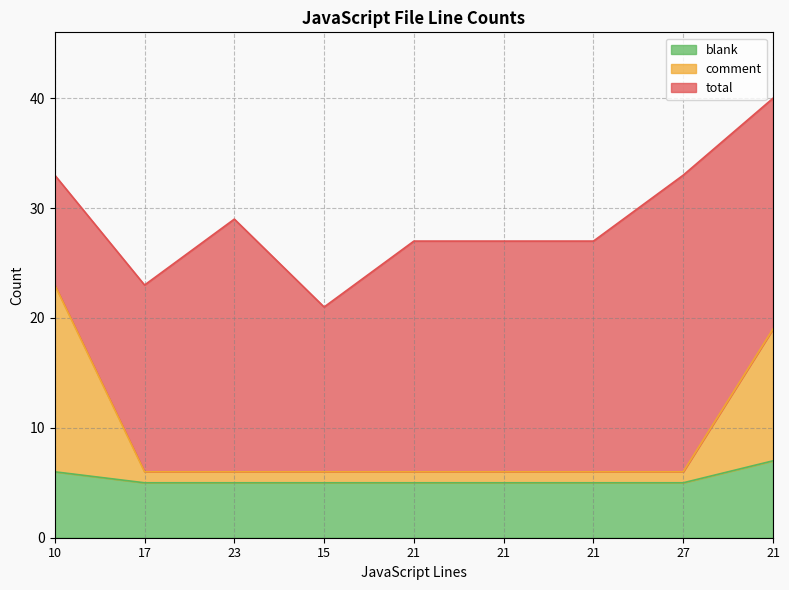

True or false: total has a value of 27 at 21.

True